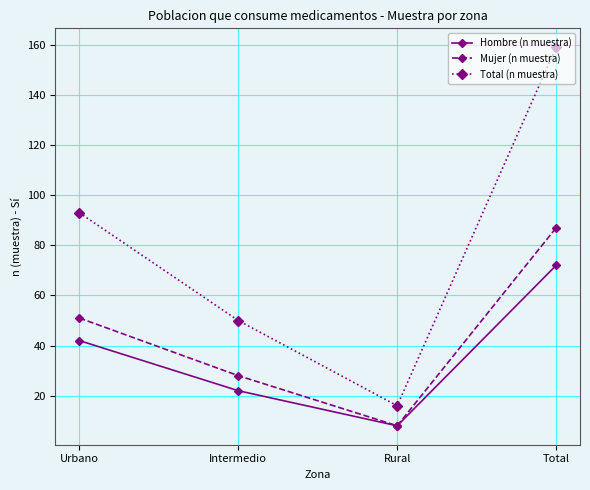

Reading left to right, list all the values displayed in this chart.

Hombre (n muestra): 42	22	8	72
Mujer (n muestra): 51	28	8	87
Total (n muestra): 93	50	16	159